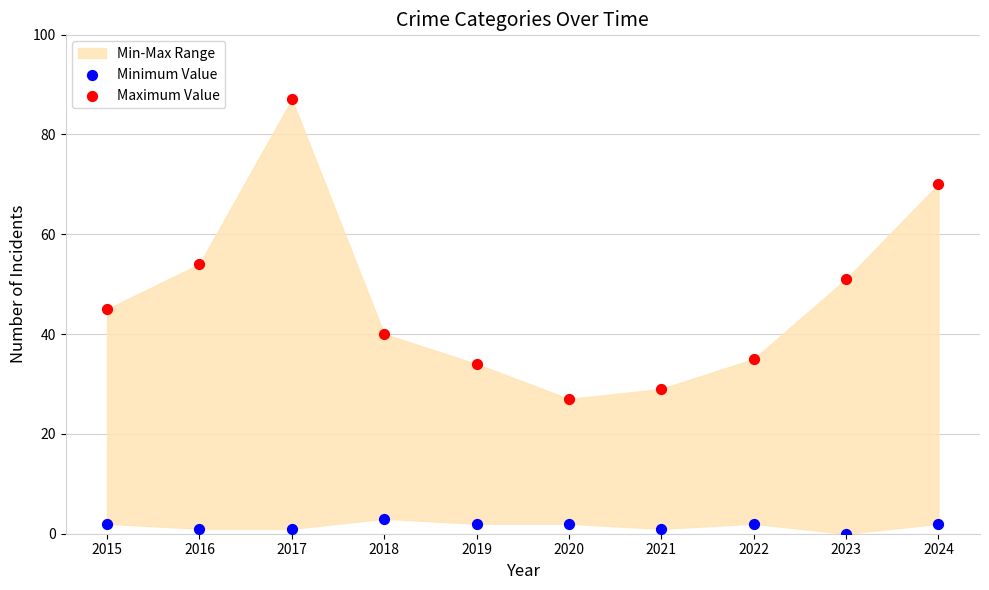

Which series reaches the minimum Y coordinate?

Minimum Value